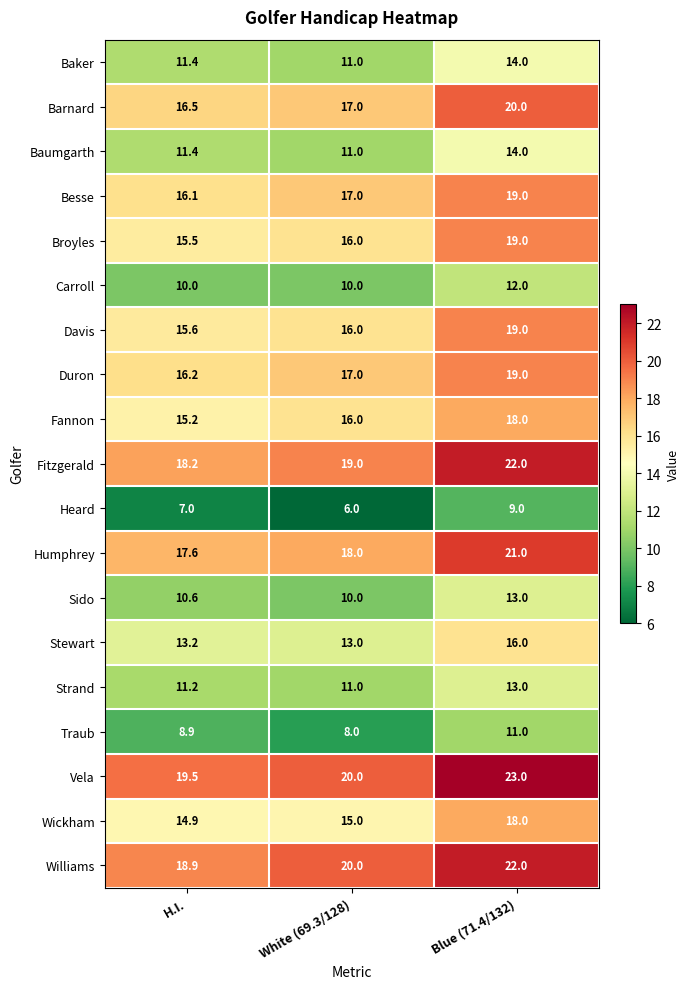

The Sido series shows 6.5 at White (69.3/128). True or false?

False